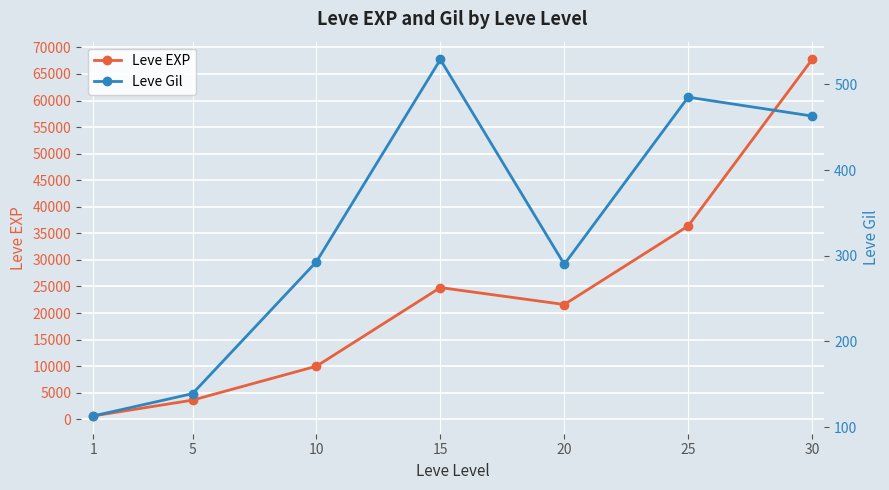

At which category is the sum across all series the highest?

30